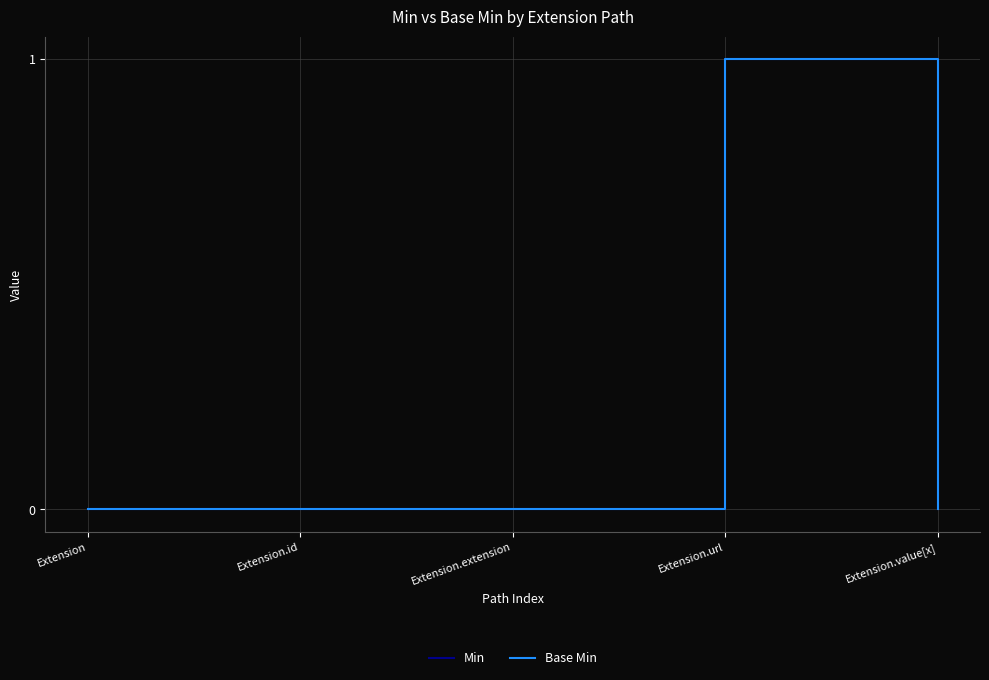

Is it true that Min equals 0 at Extension.value[x]?

False